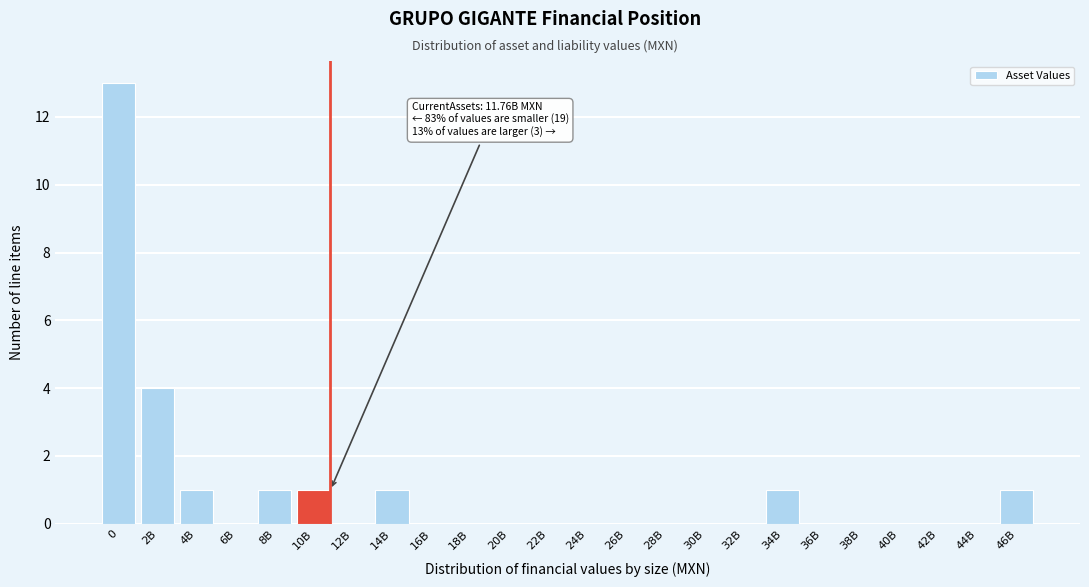

Reading right to left, extract all data points from this chart.

46B=1	44B=0	42B=0	40B=0	38B=0	36B=0	34B=1	32B=0	30B=0	28B=0	26B=0	24B=0	22B=0	20B=0	18B=0	16B=0	14B=1	12B=0	10B=1	8B=1	6B=0	4B=1	2B=4	0=13